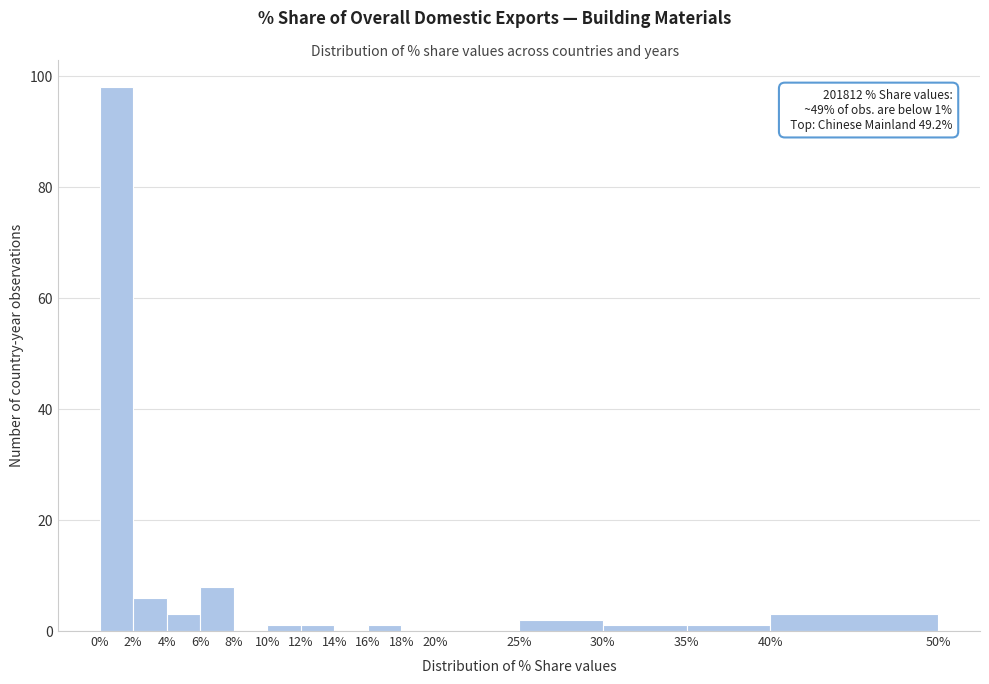

Over which range of the x-axis is the bar tallest?

0% to 2%